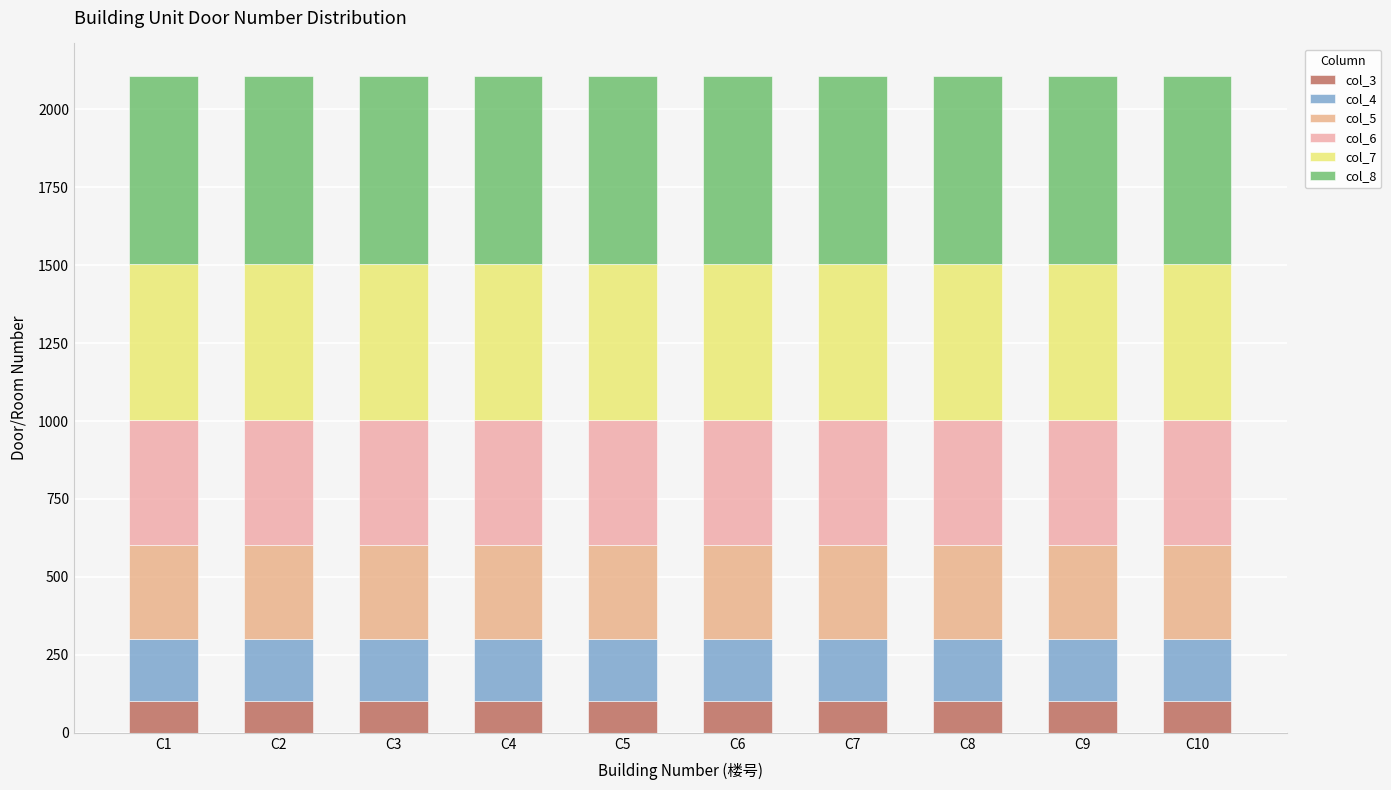

What is the average value of the col_6 series?

401